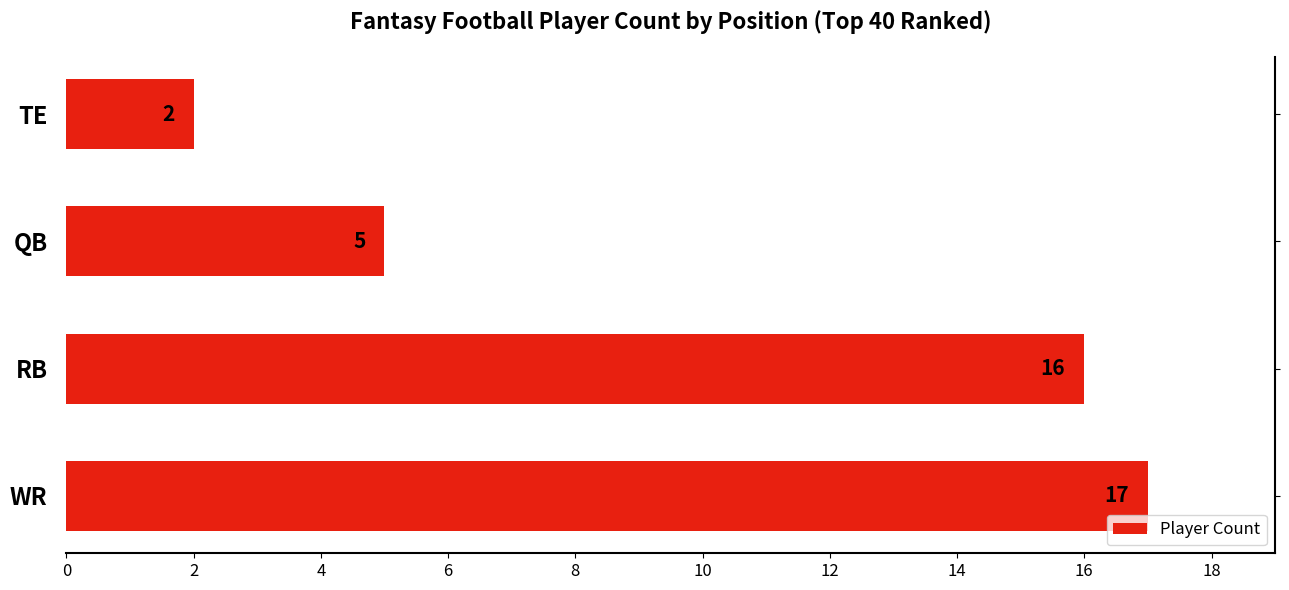

What is the difference between the maximum and minimum values?

15